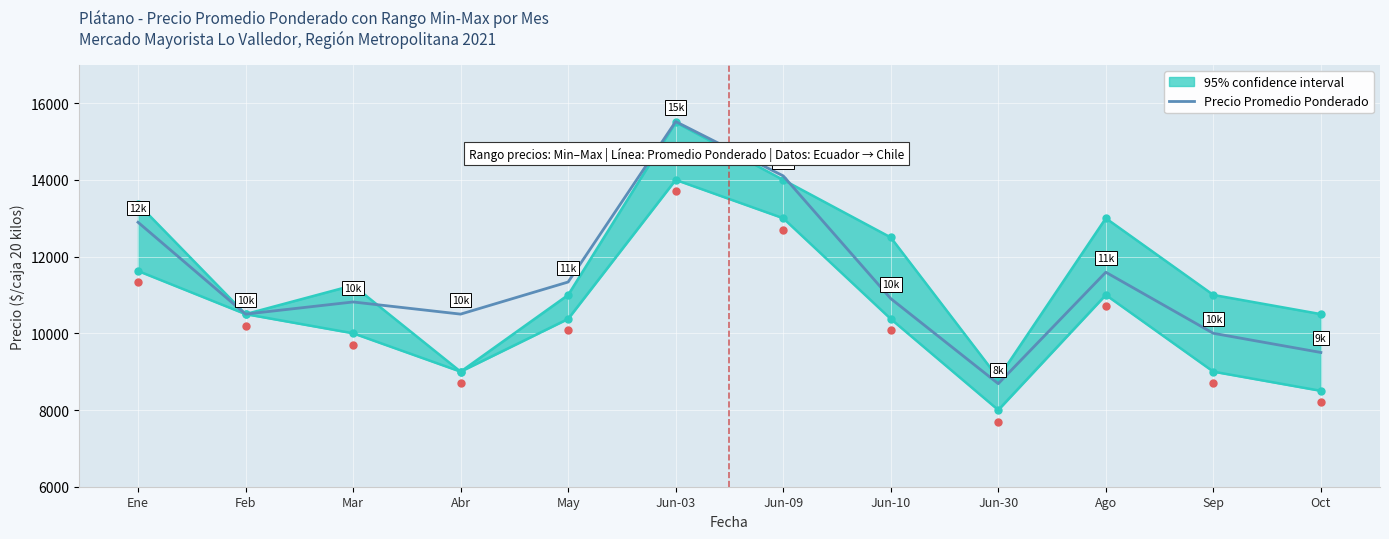

What is the change in value from Ene to Oct?

-3395